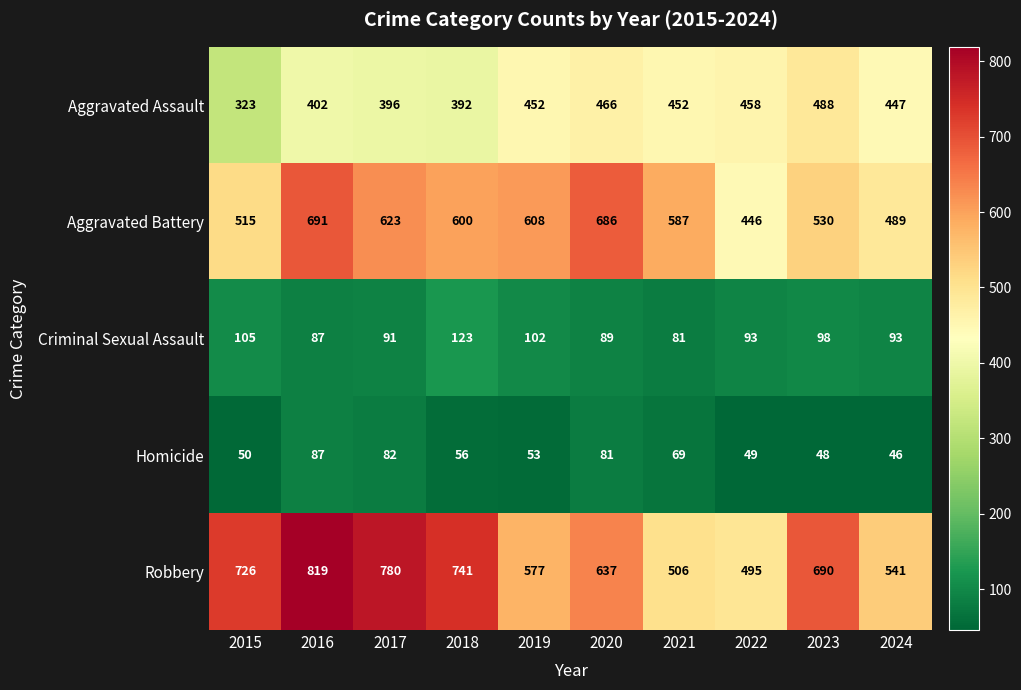

What is the difference between the Aggravated Assault values at 2015 and 2019?

129